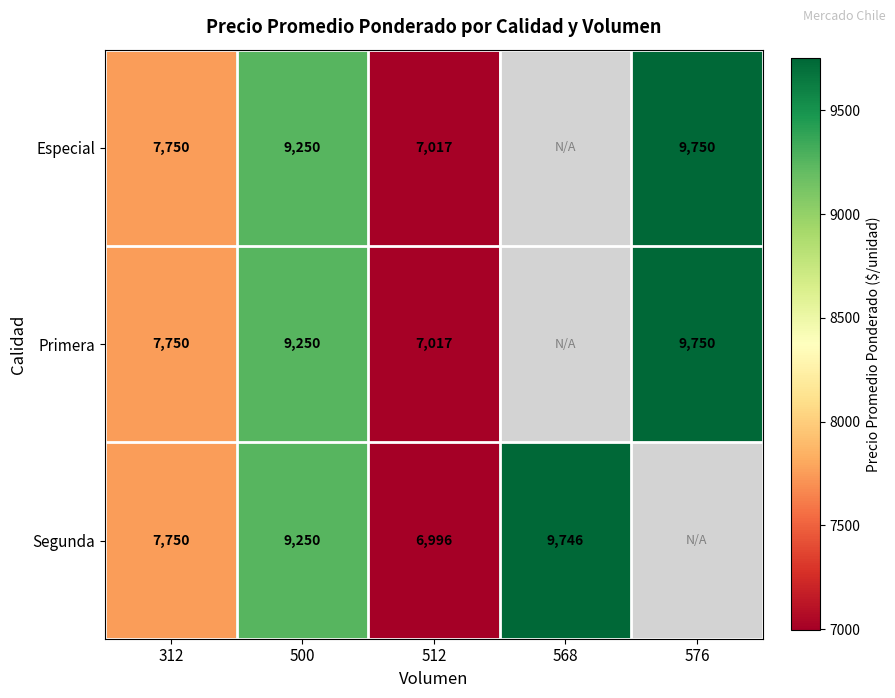

True or false: Primera has a value of 7750 at 312.

True